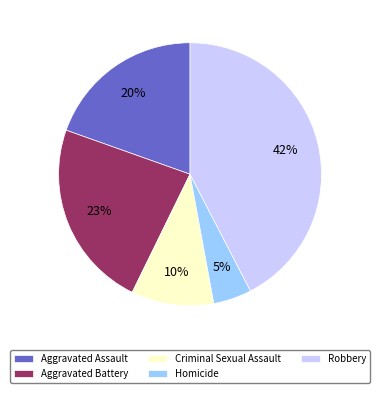

Count the number of slices in the pie.

5